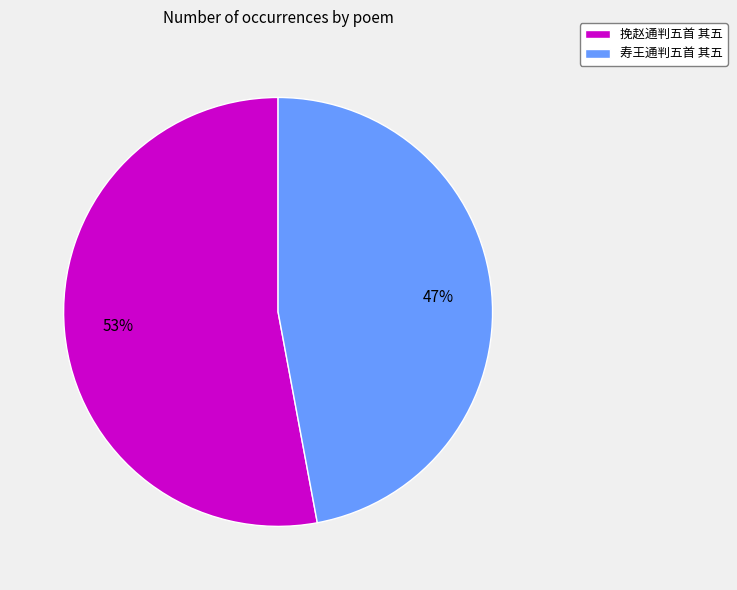

To the nearest percent, what percentage of the pie is 寿王通判五首 其五?

47%